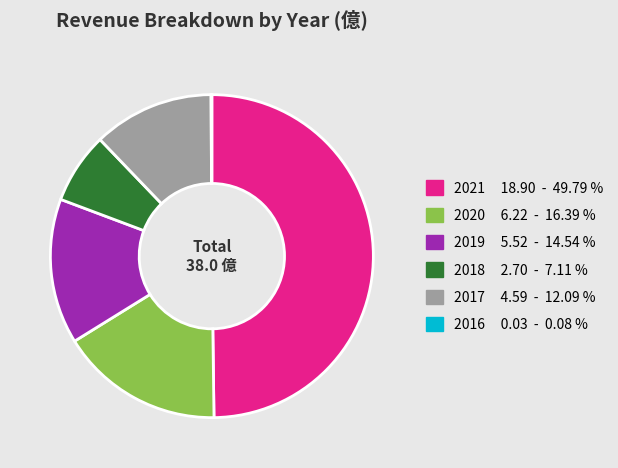

What is the ratio of the value at 2019 to the value at 2018?

2.0